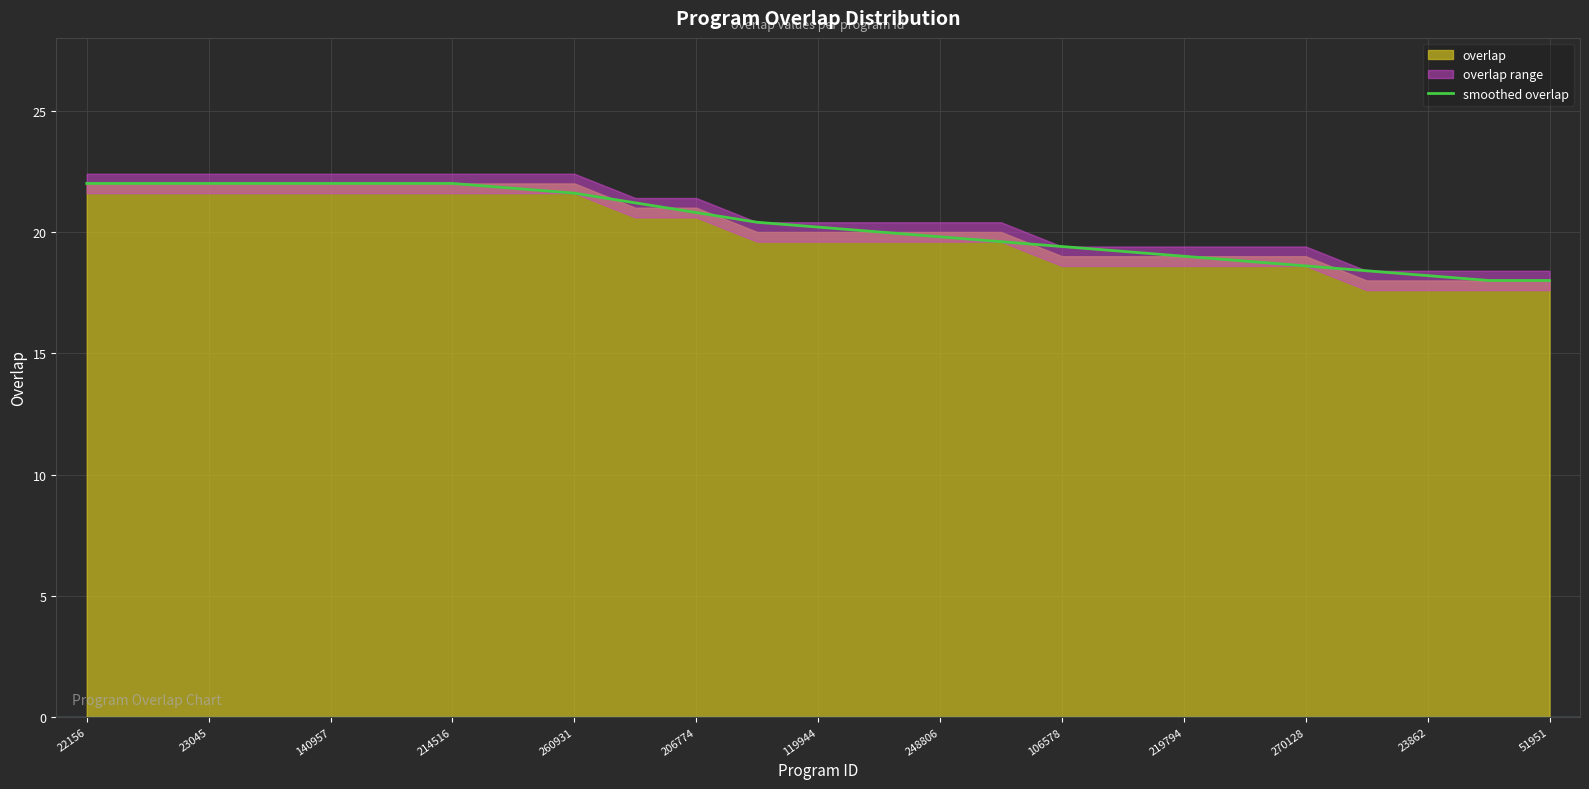

Is it true that smoothed overlap equals 8.0 at 214516?

False